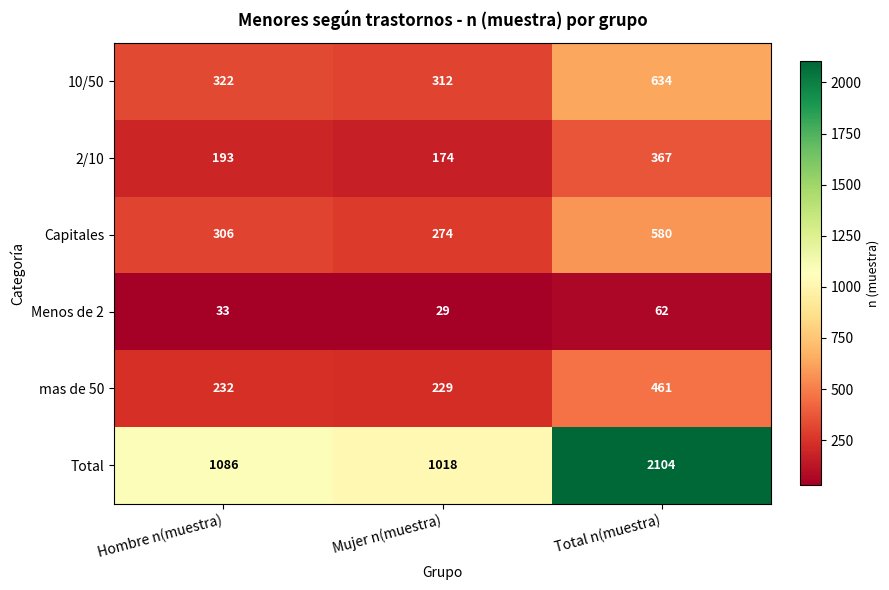

What is the total value across all series at Total n(muestra)?

4208